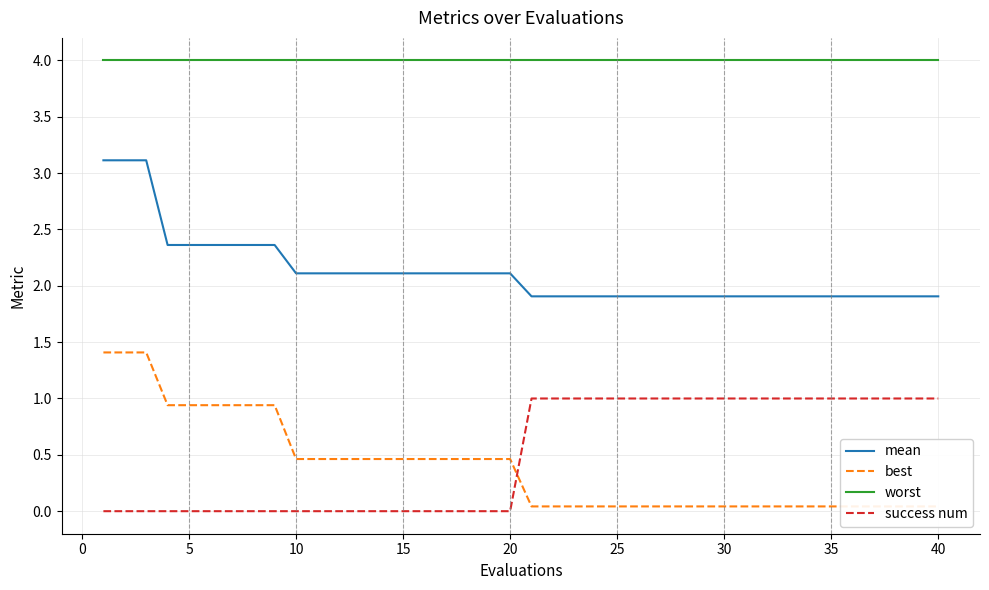

Is it true that mean equals 3.6 at 15?

False